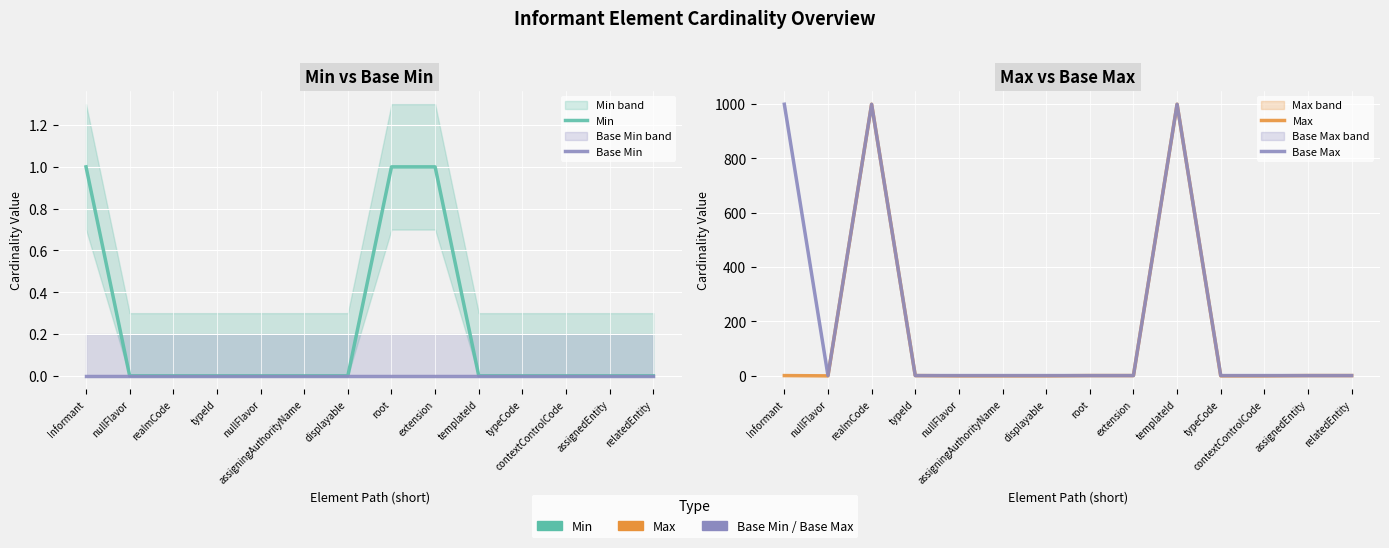

Count the number of categories in the chart.

14